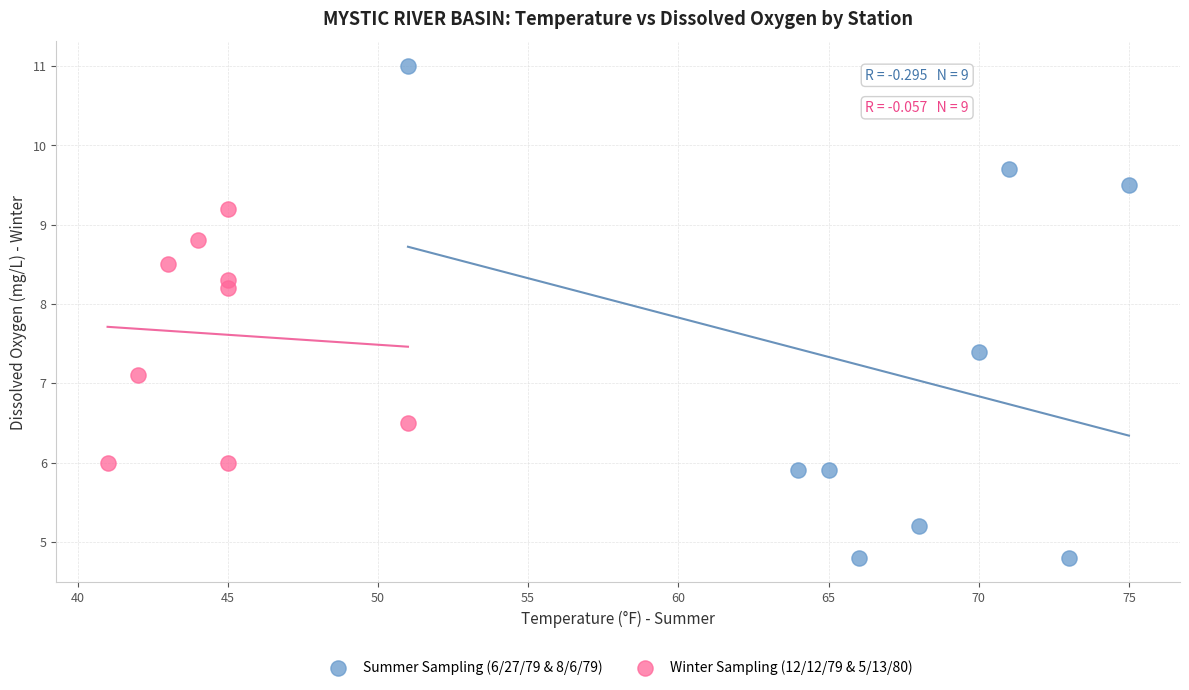

Which series reaches the minimum Y coordinate?

Summer Sampling (6/27/79 & 8/6/79)